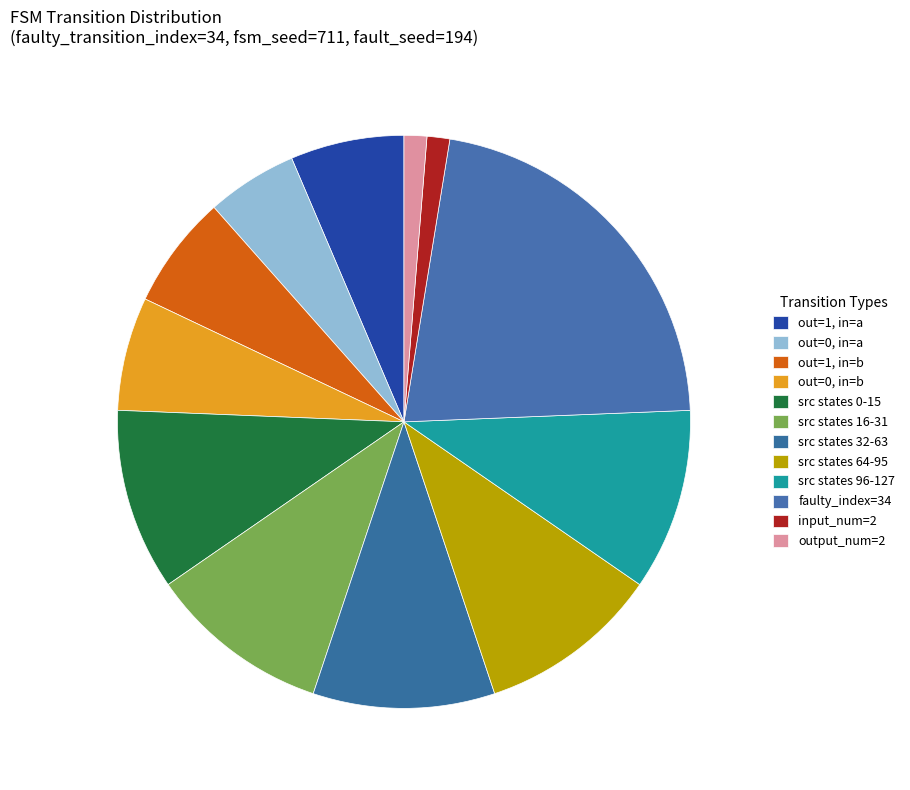

Count the number of slices in the pie.

12